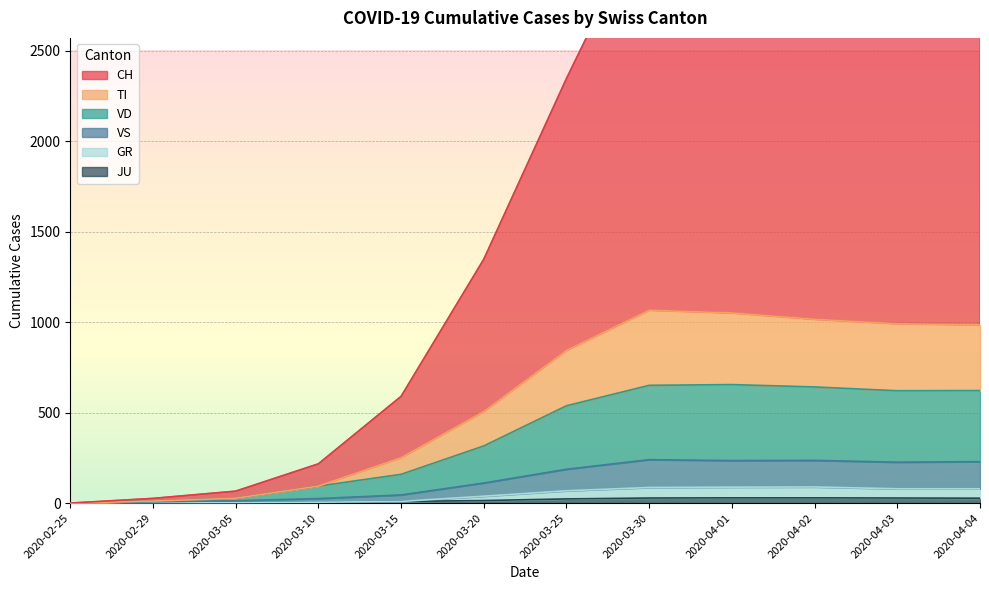

List the series in order of their peak value, highest first.

CH, TI, VD, VS, GR, JU